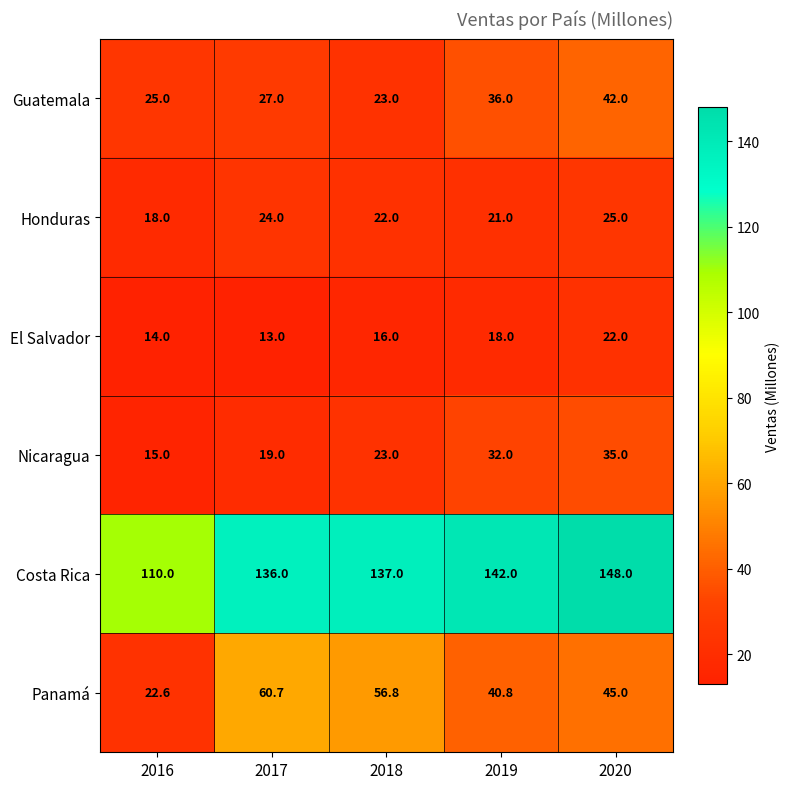

Which series has the largest total across all categories?

Costa Rica